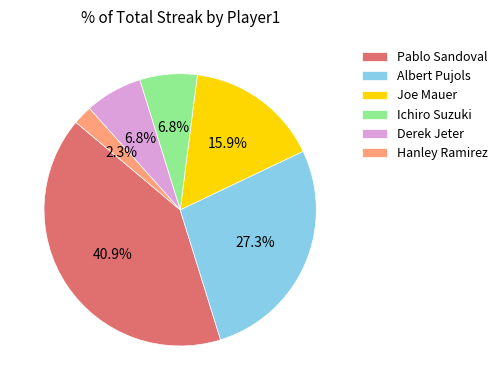

Does any single category account for the majority?

No